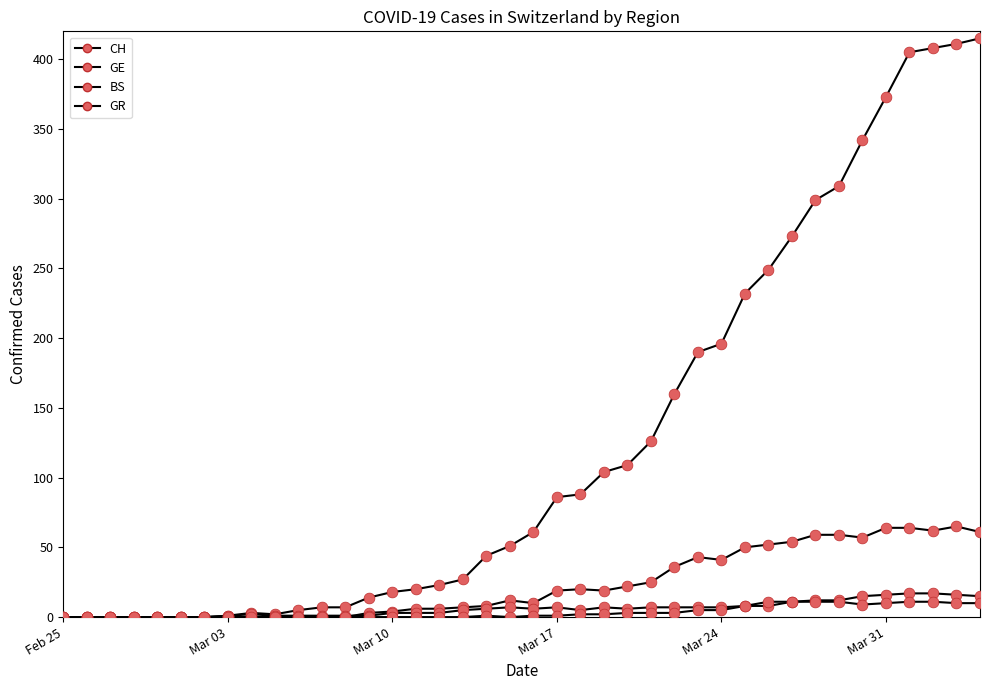

How many lines are shown in the chart?

4